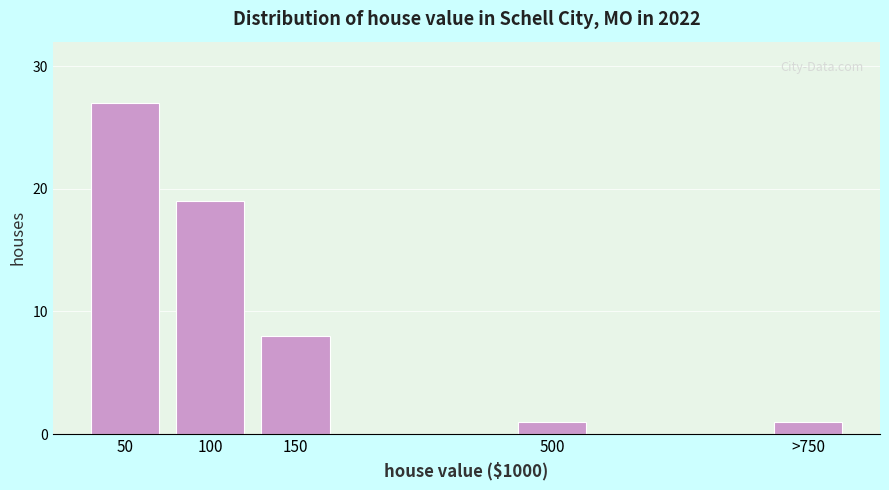

Reading right to left, transcribe all the data shown in this chart.

>750=1	500=1	150=8	100=19	50=27